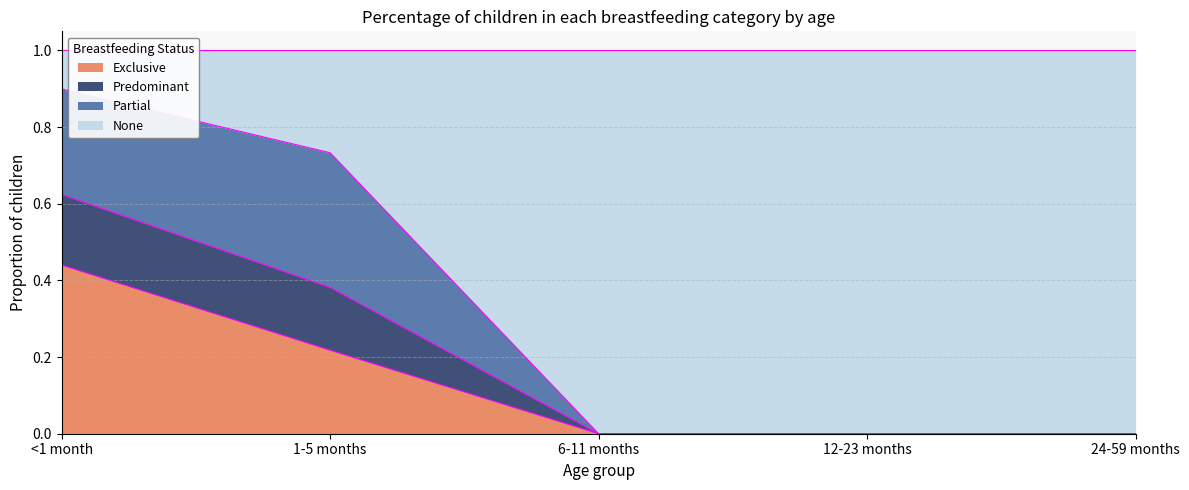

True or false: None has a value of 0.2 at <1 month.

False